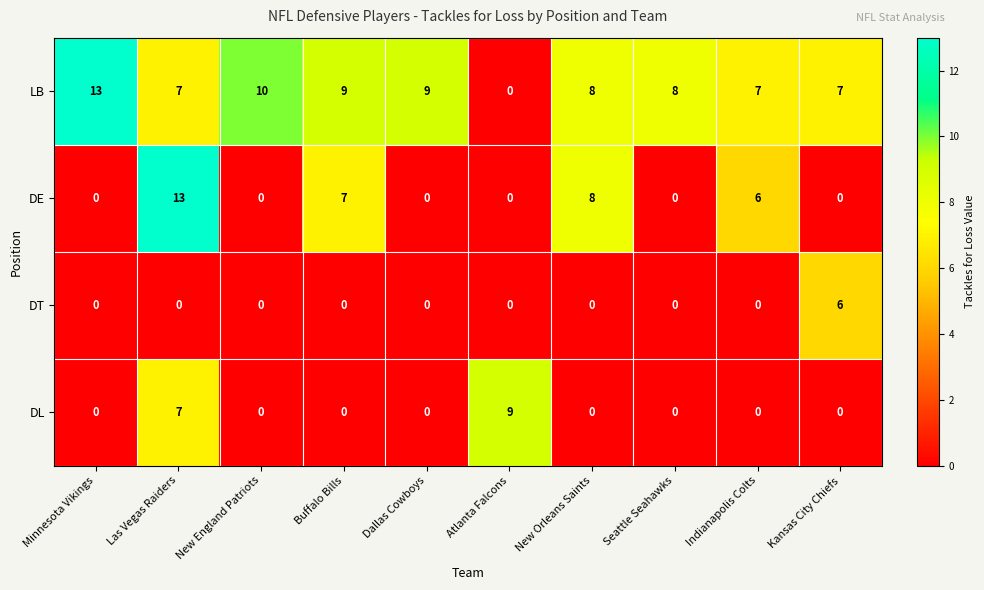

What is the highest value of the DT series?

6